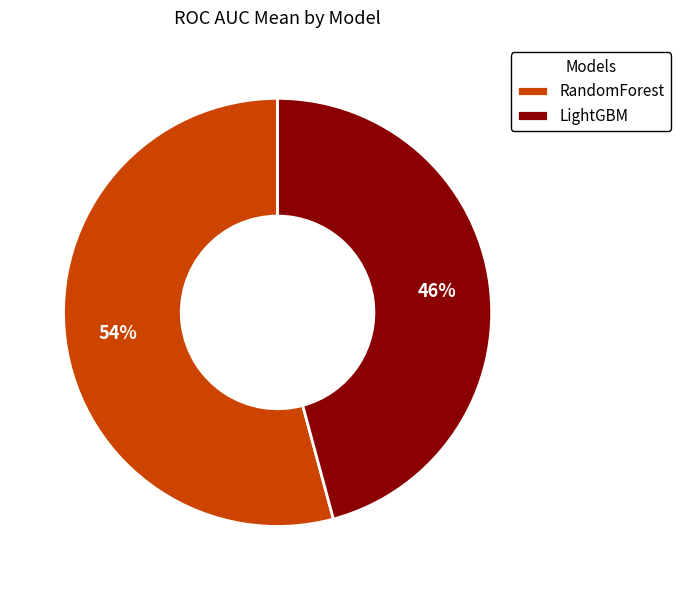

To the nearest percent, what portion does LightGBM represent?

46%